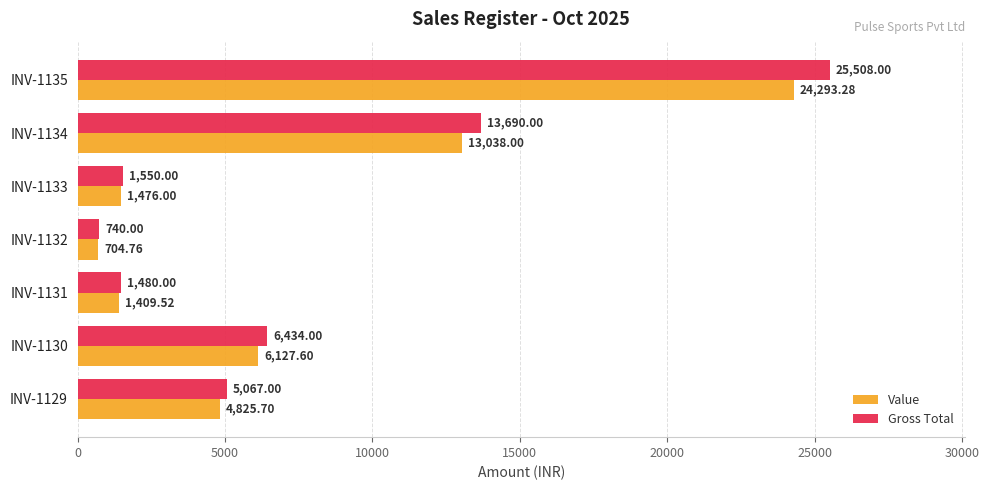

What is the difference between the maximum and minimum values in the Value series?

23588.5